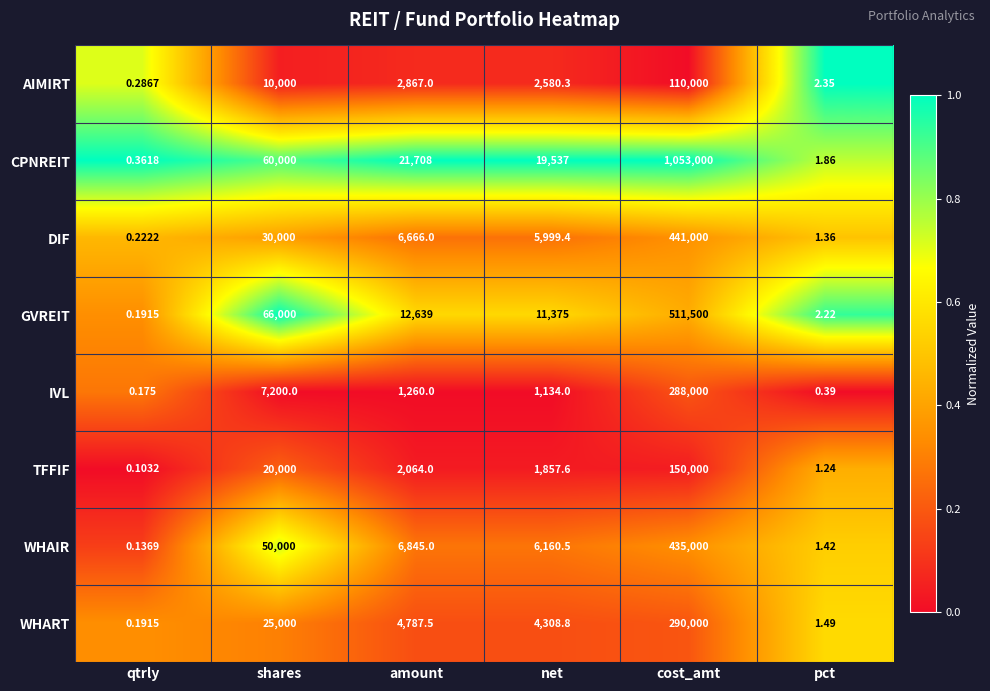

Rank the categories by WHAIR value from highest to lowest.

cost_amt, shares, amount, net, pct, qtrly